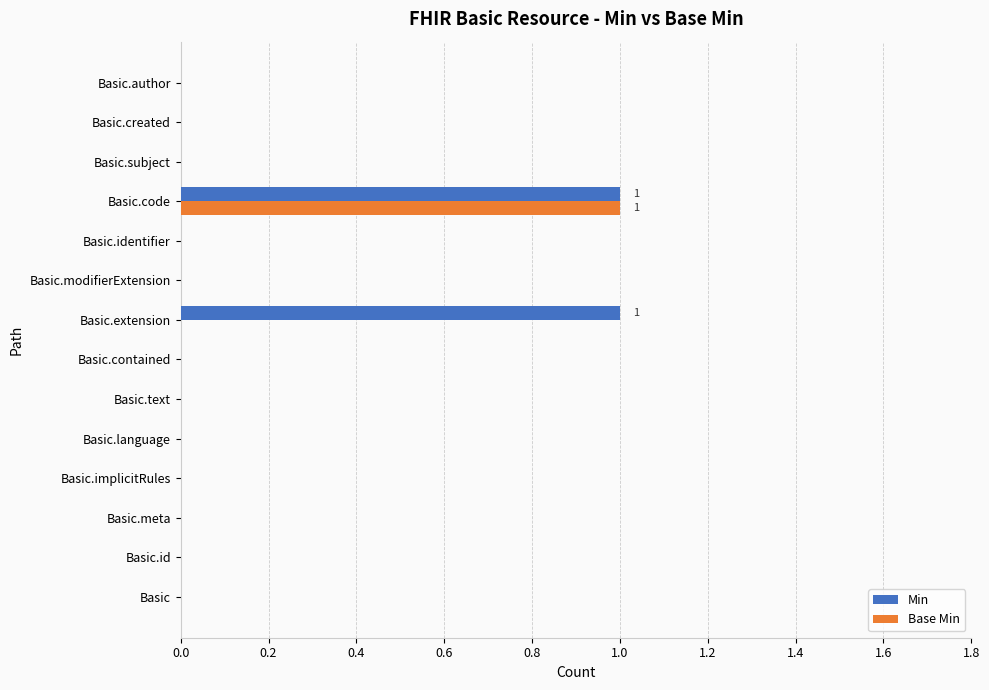

The value of Min at Basic.language is -1. True or false?

False